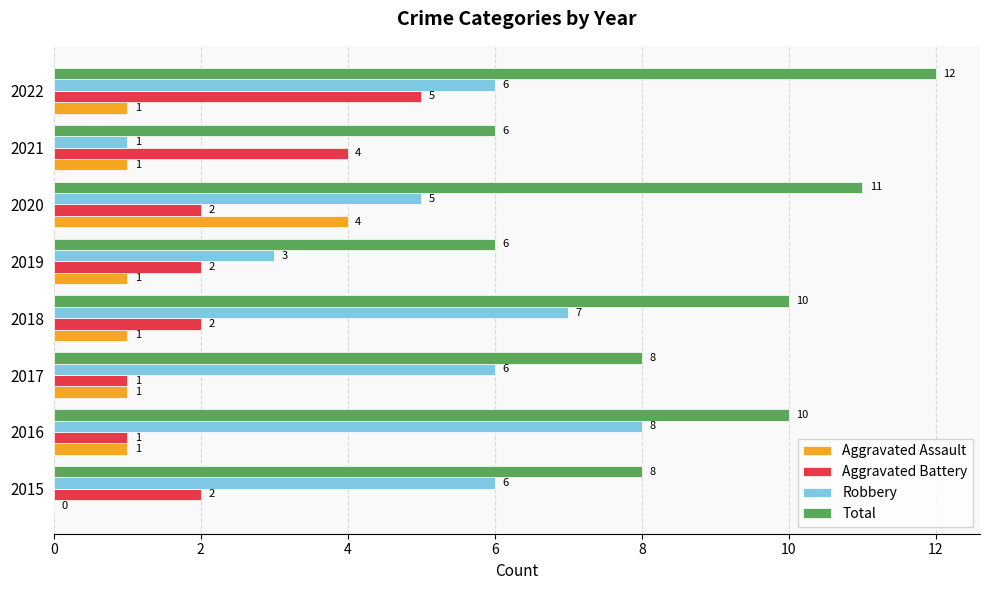

What is the sum of all Robbery values?

42